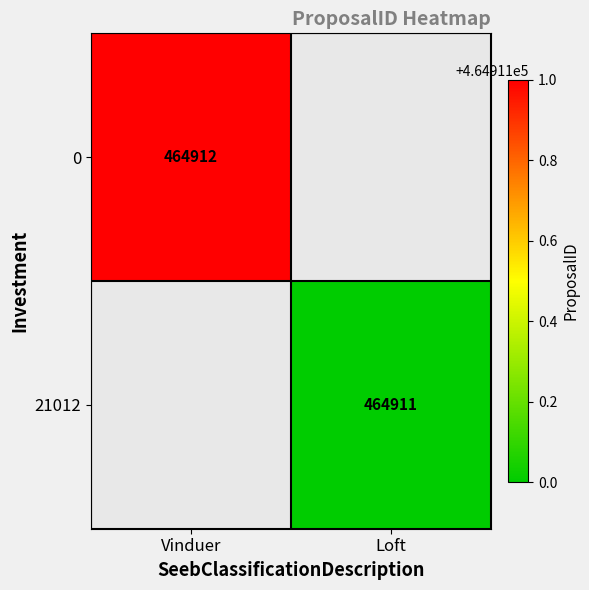

Which label corresponds to the smallest value in the chart?

Loft